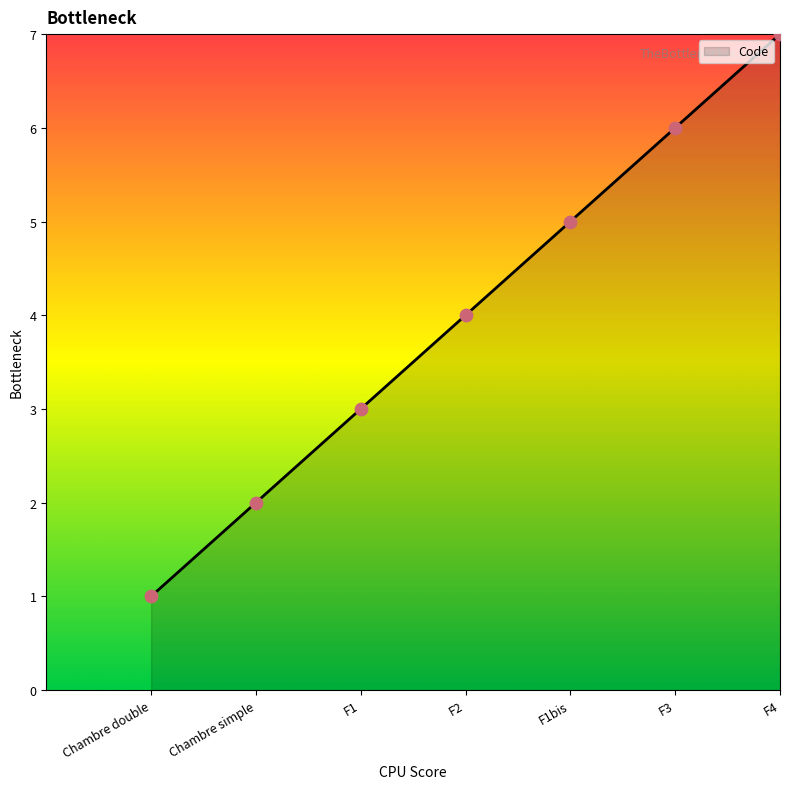

Between F3 and Chambre double, which is larger?

F3